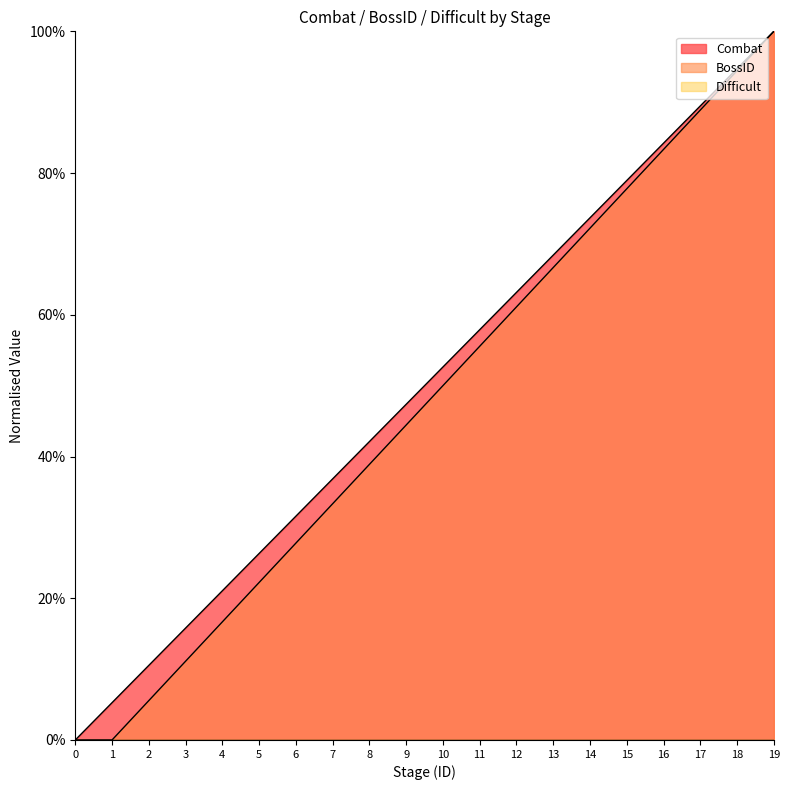

What is the sum of all BossID values?

950.0